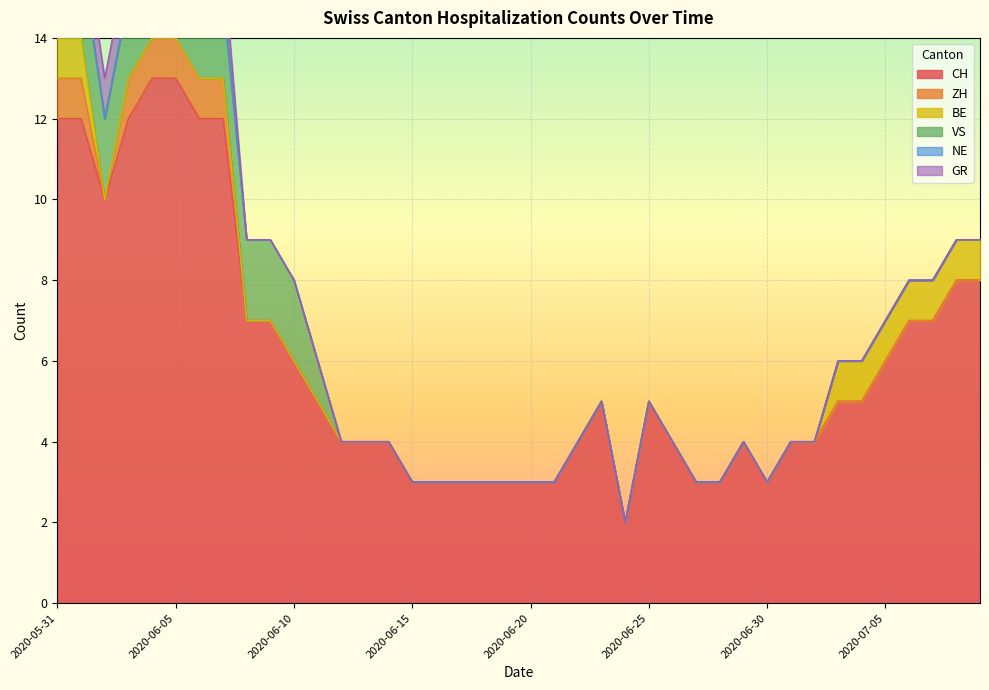

How many positive values does the VS series have?

12